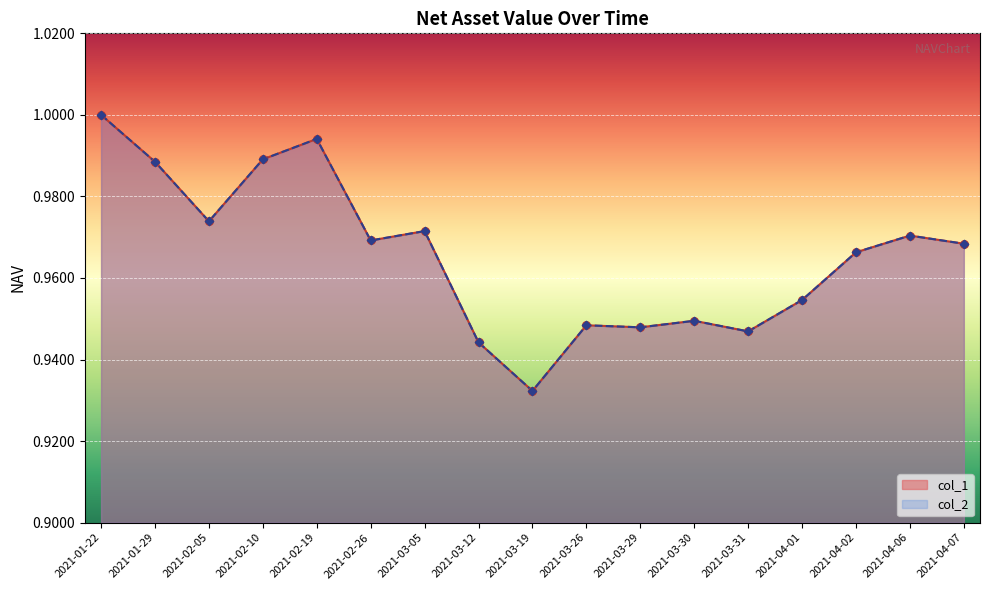

Which series contains the lowest Y value?

col_1